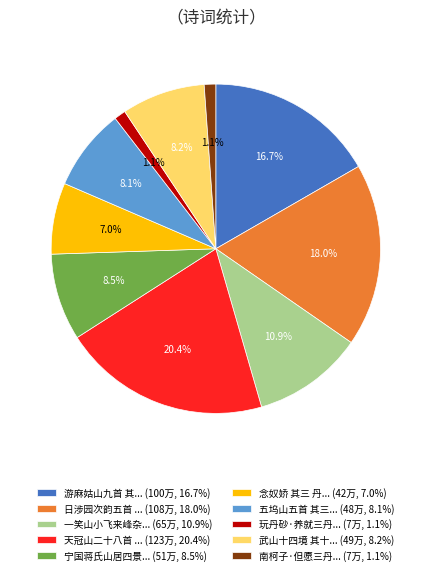

What percentage do 玩丹砂·养就三丹... (7万, 1.1%) and 日涉园次韵五首 ... (108万, 18.0%) together represent?

19.1%